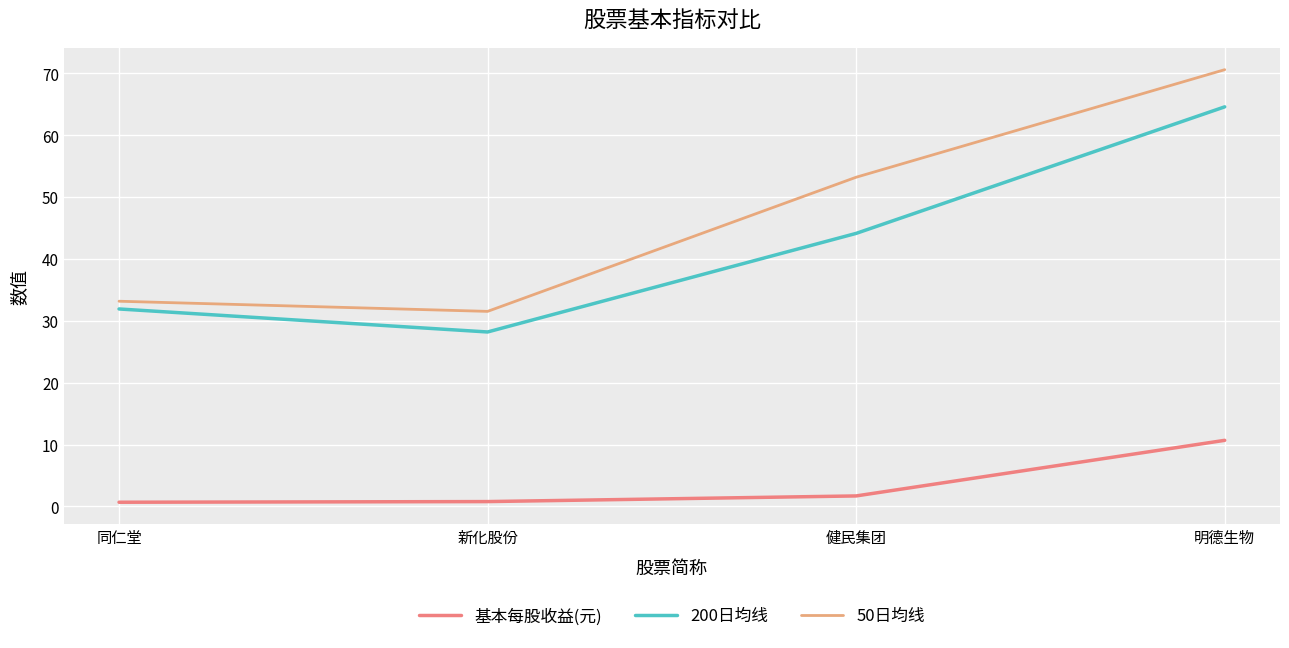

Does the chart display data point markers on the line(s)?

No